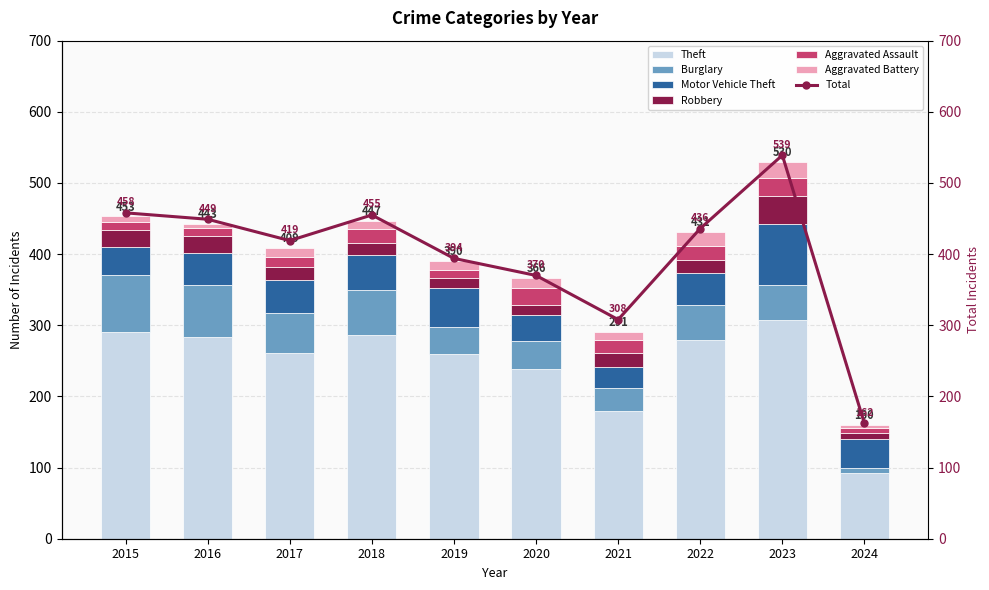

What is the value of the Robbery bar at the 3rd from the left?

18